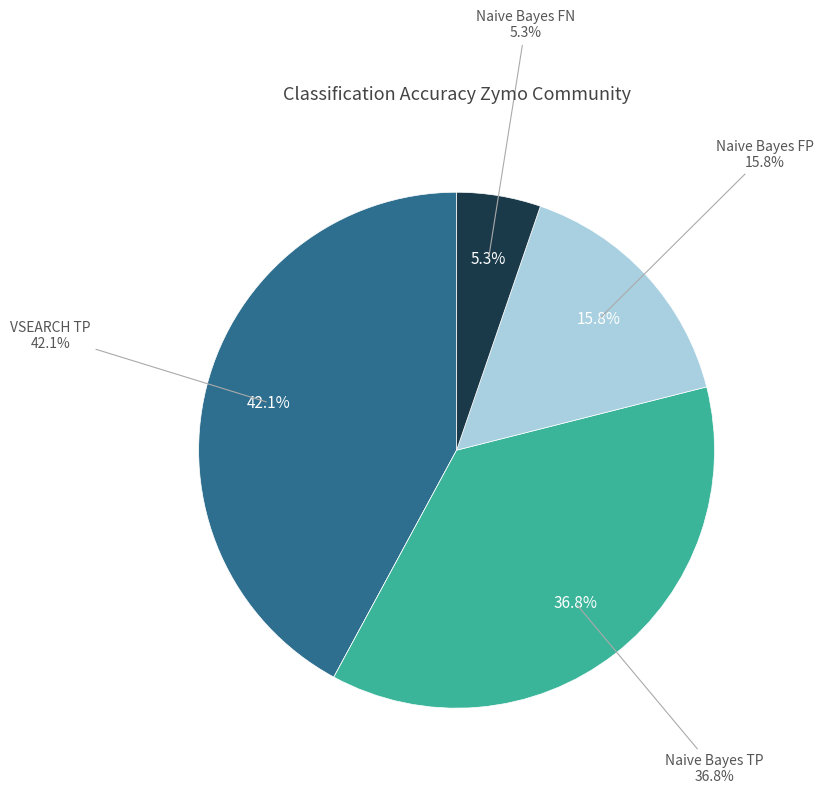

To the nearest percent, what percentage of the pie is Naive Bayes TP?

37%